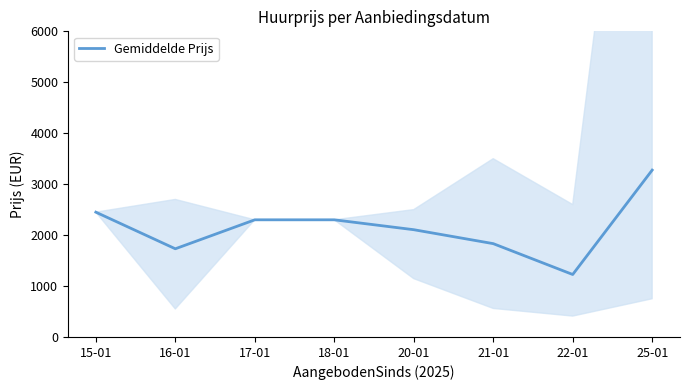

At which category does the data reach its first local valley?

16-01